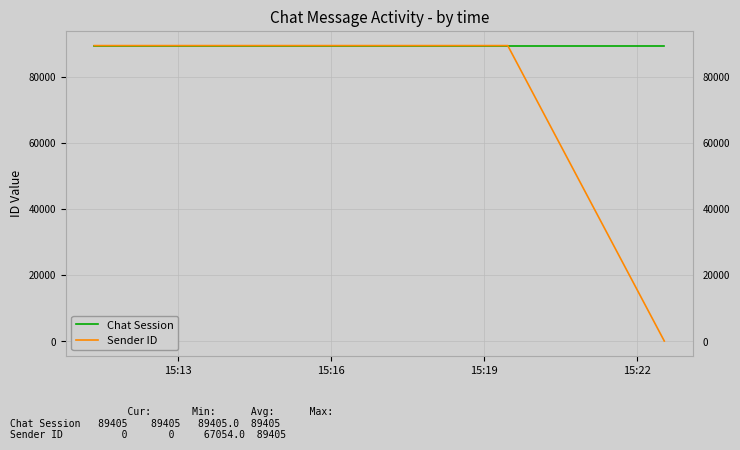

What is the minimum value for Chat Session?

89405